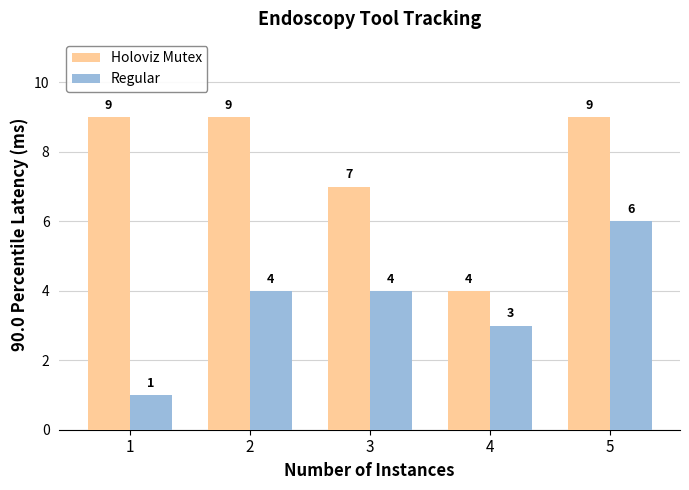

Between 1 and 4, which series saw the biggest shift?

Holoviz Mutex